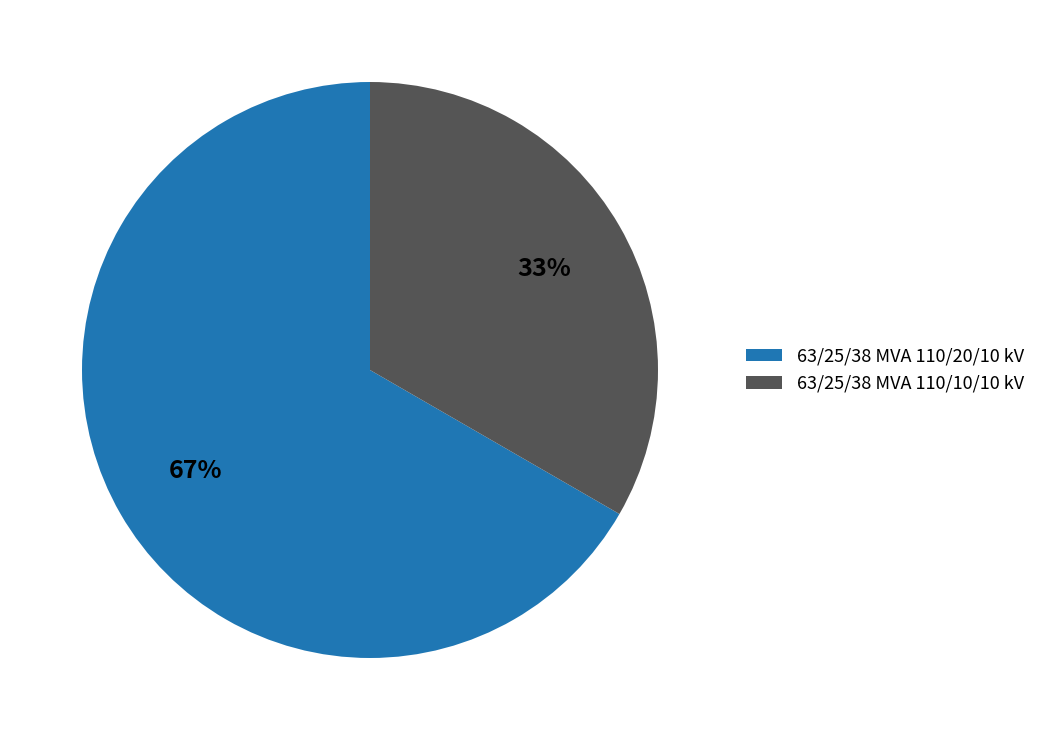

Which slice represents more than half of the pie?

63/25/38 MVA 110/20/10 kV